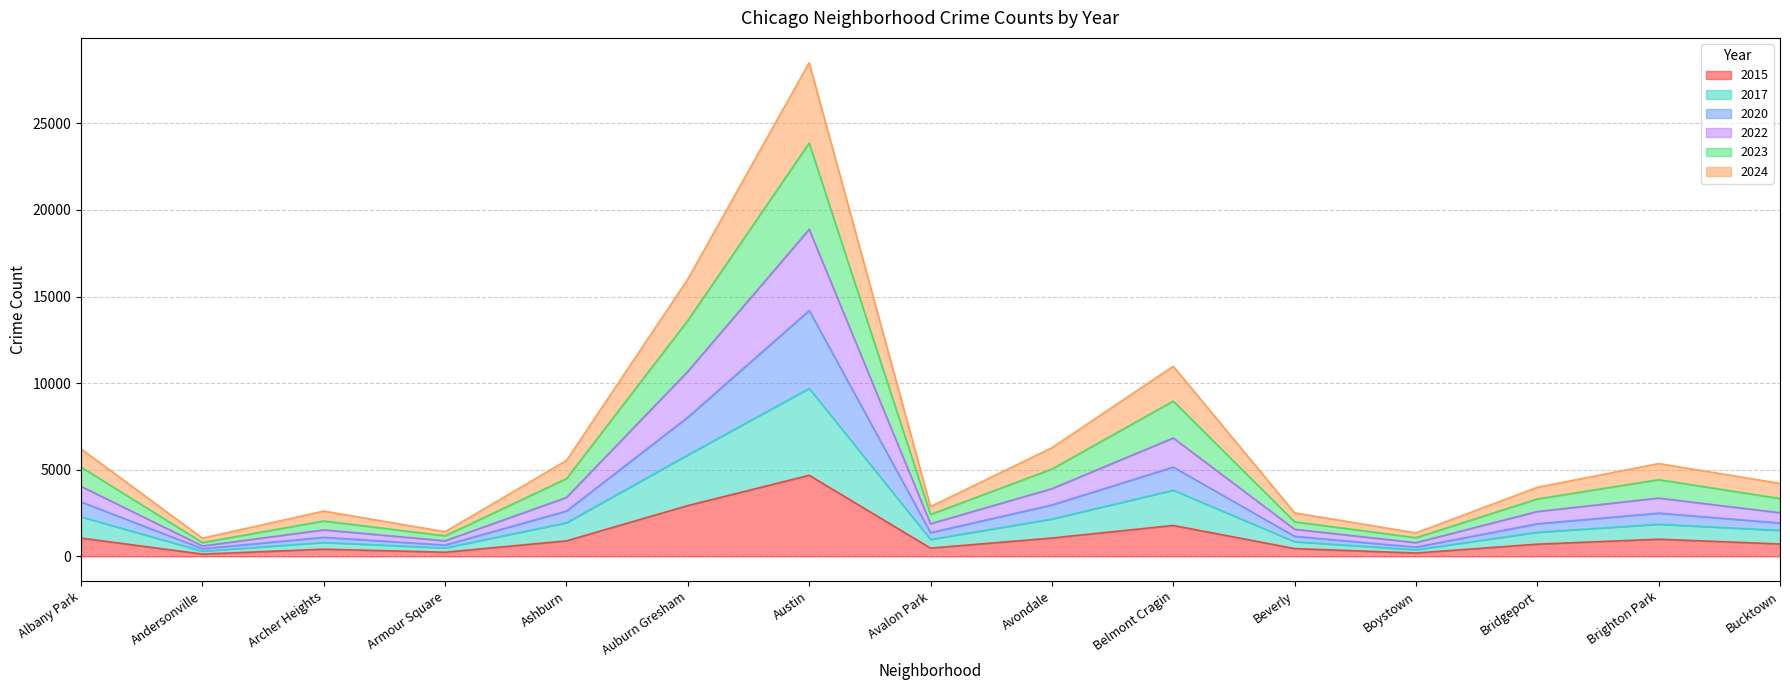

True or false: 2024 has more than 2 interior local peaks.

True